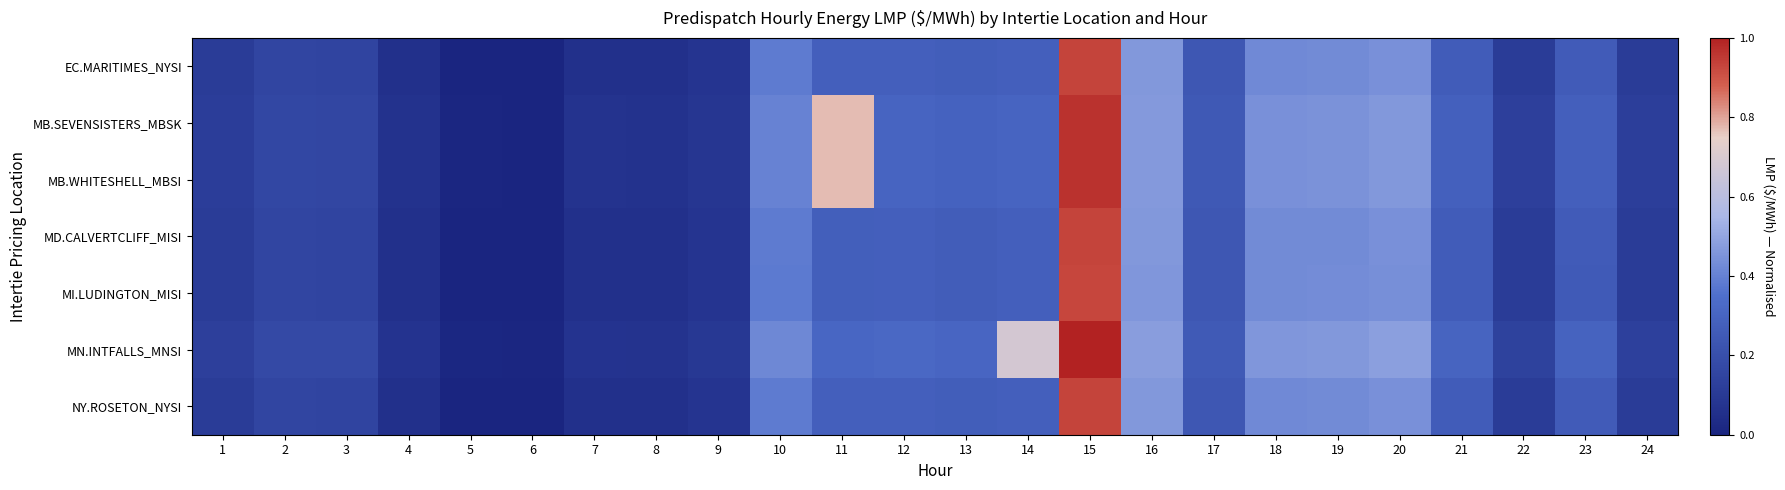

What is the greatest value displayed?

1.0